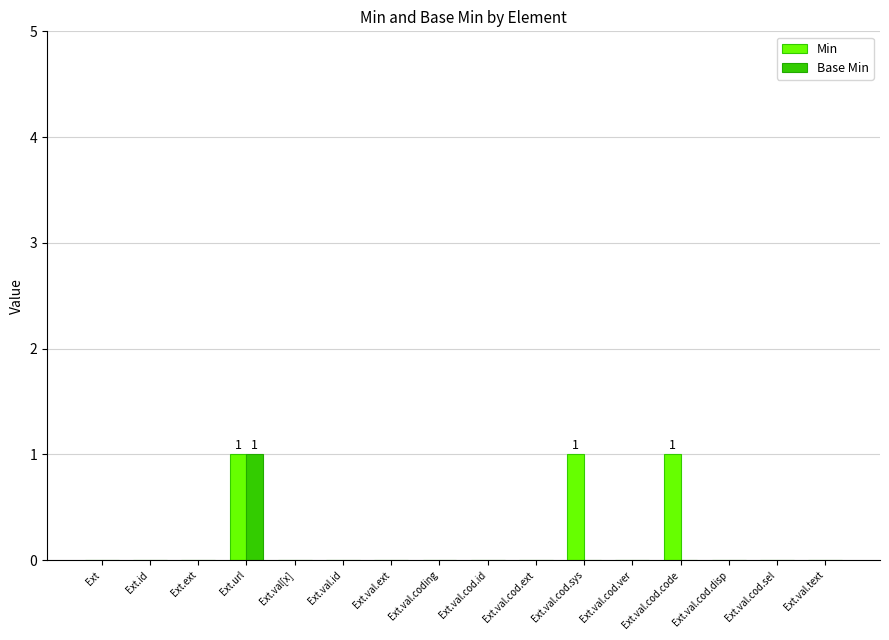

How many groups of bars are there?

16